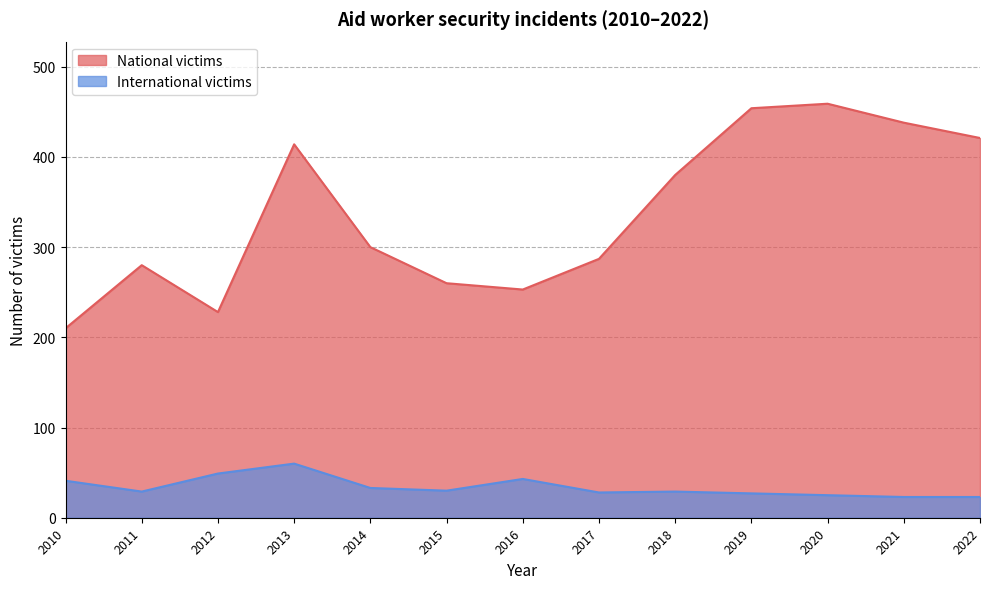

What is the value of the National victims point at the 12th from the left?

438